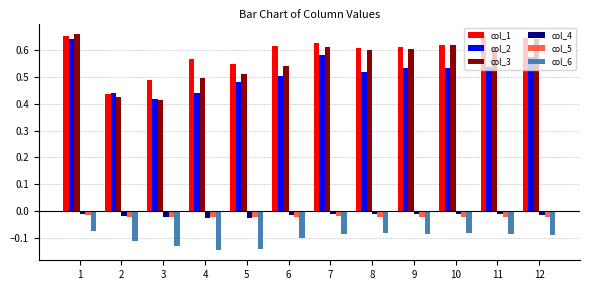

Where is col_1 nearest to the value 0?

2